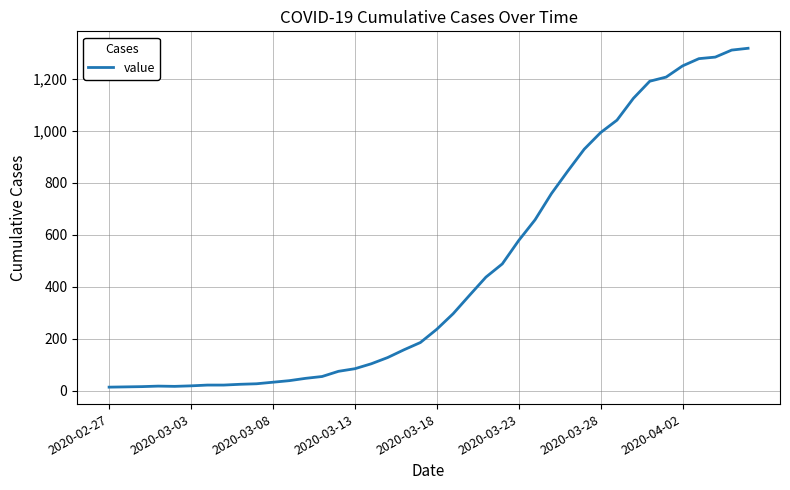

What is the greatest value displayed?

1319